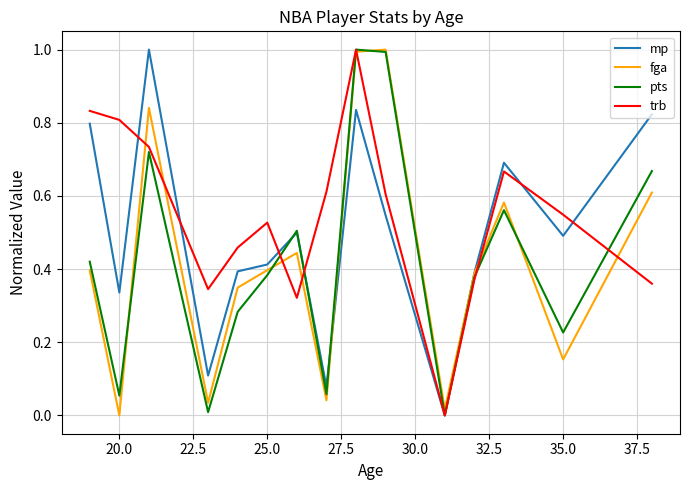

Which series has the largest total across all categories?

trb